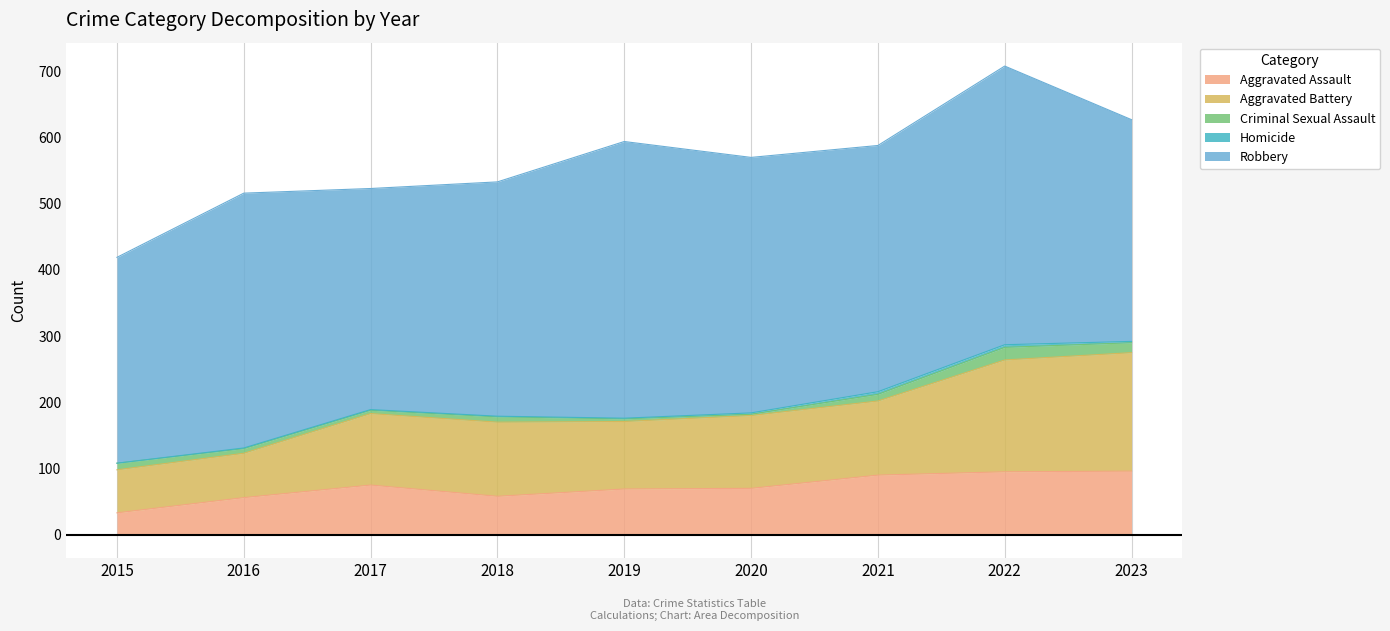

At which label does Robbery reach its minimum?

2015